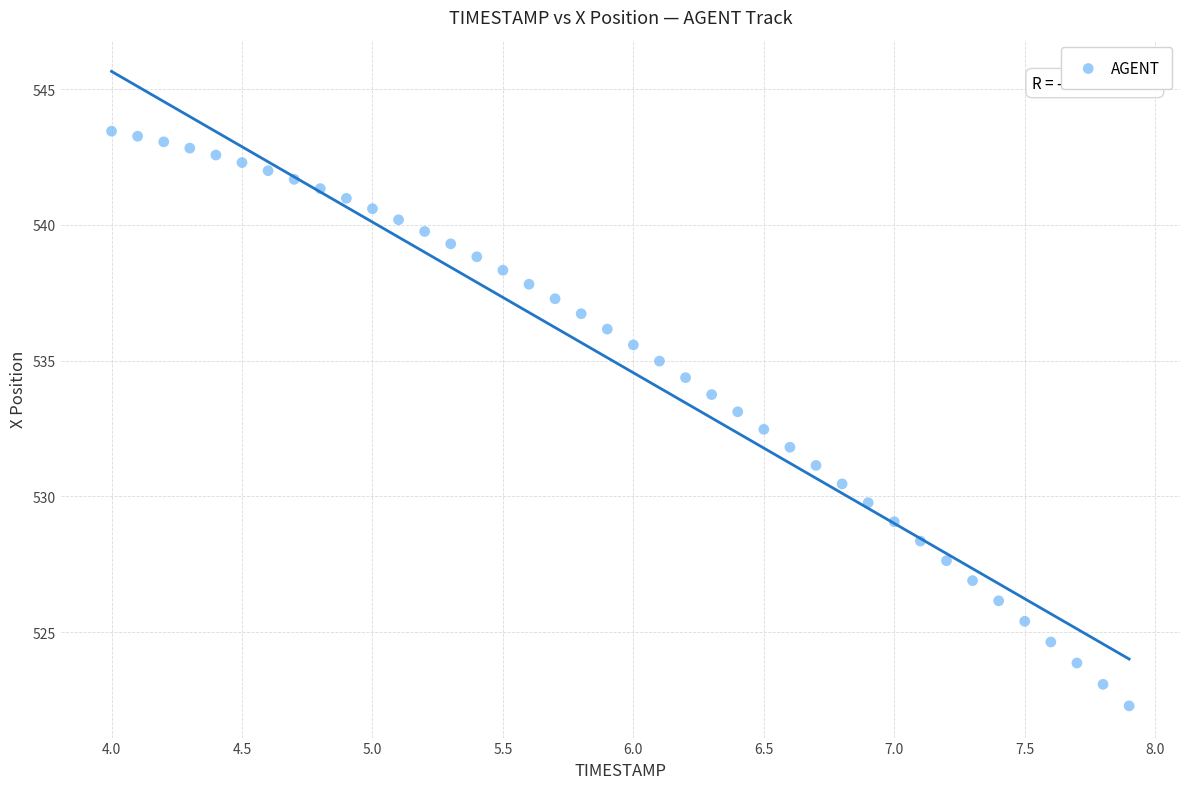

What is the range of X values (max minus min)?

3.9